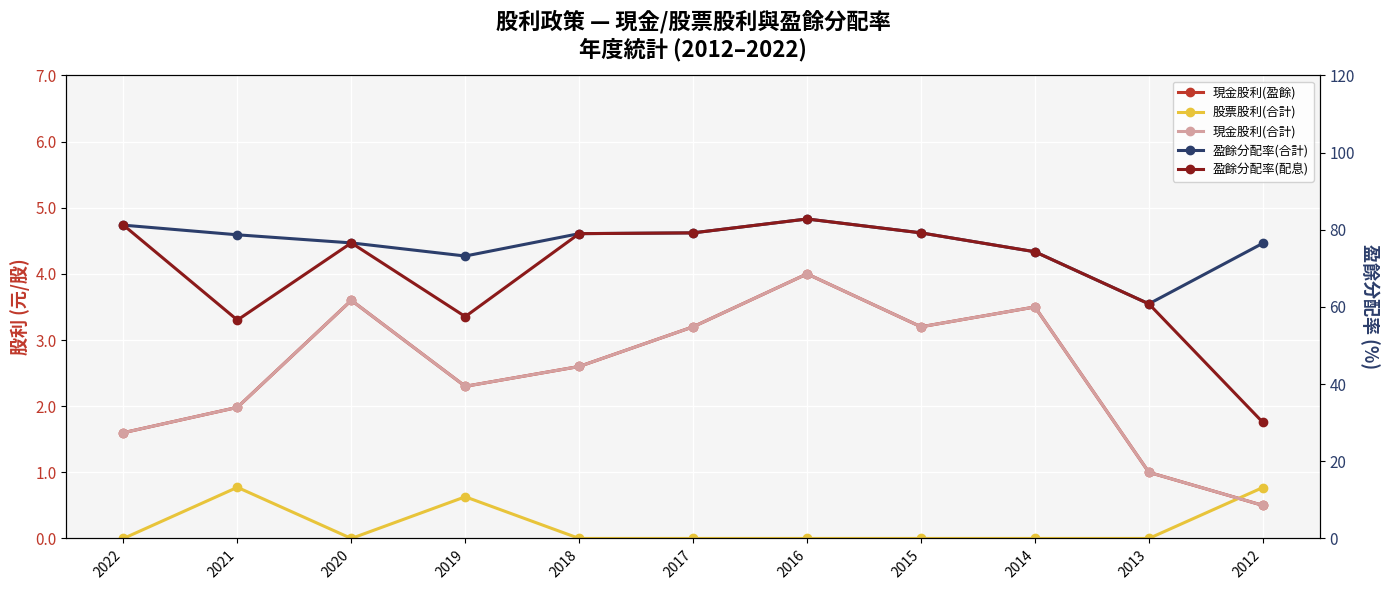

Which series has the largest range (max minus min)?

盈餘分配率(配息)